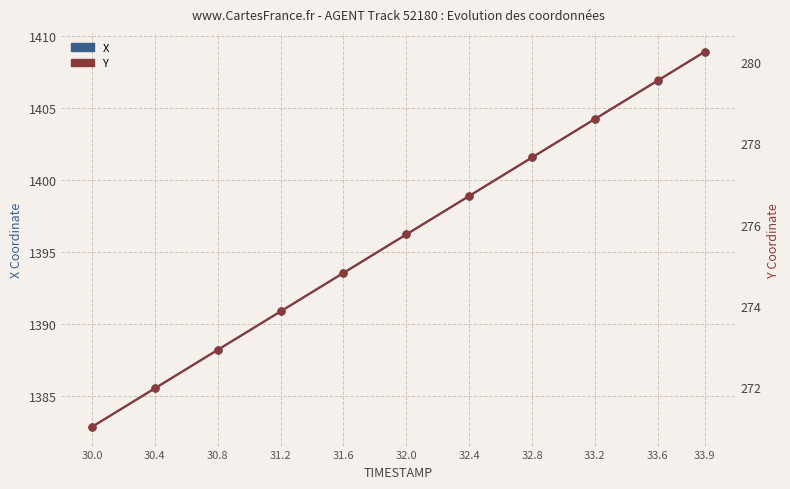

At how many categories does at least one series exceed 1282?

11